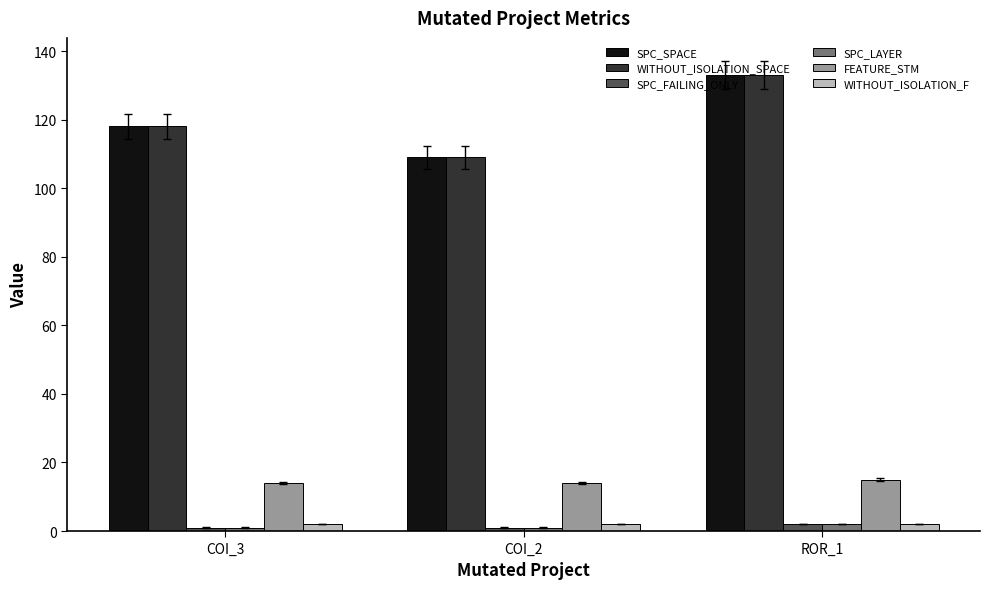

What is the maximum value shown in the chart?

133